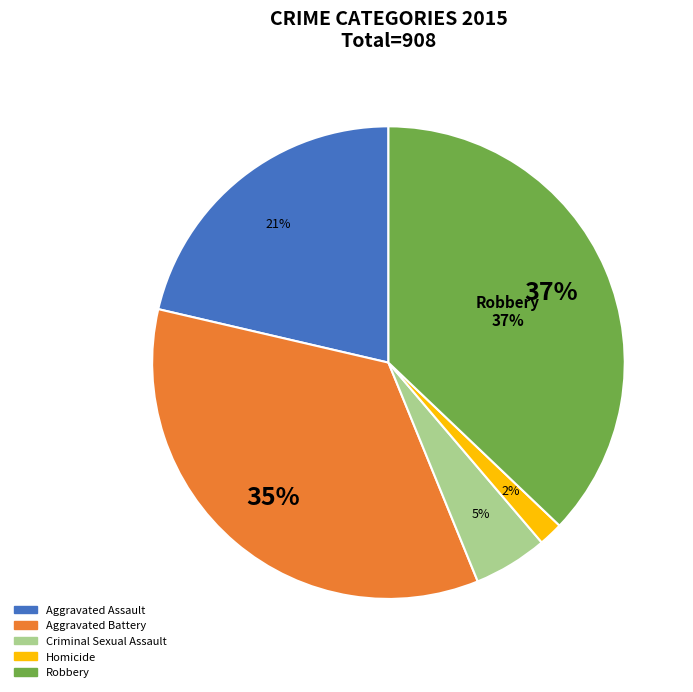

True or false: Robbery accounts for 37% of the total.

True